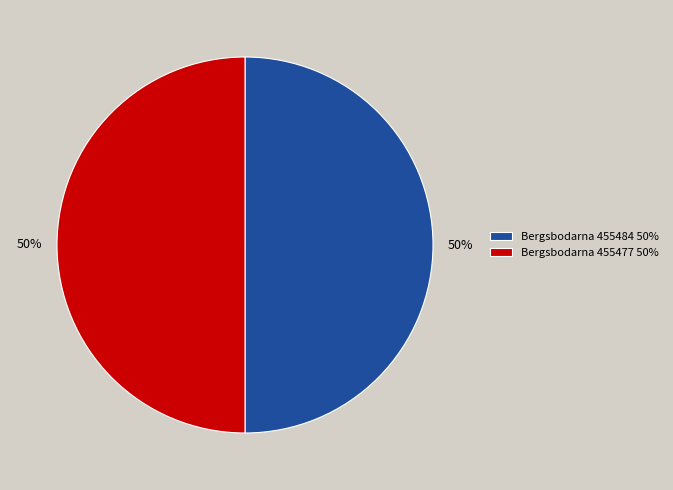

How many segments does this pie chart have?

2